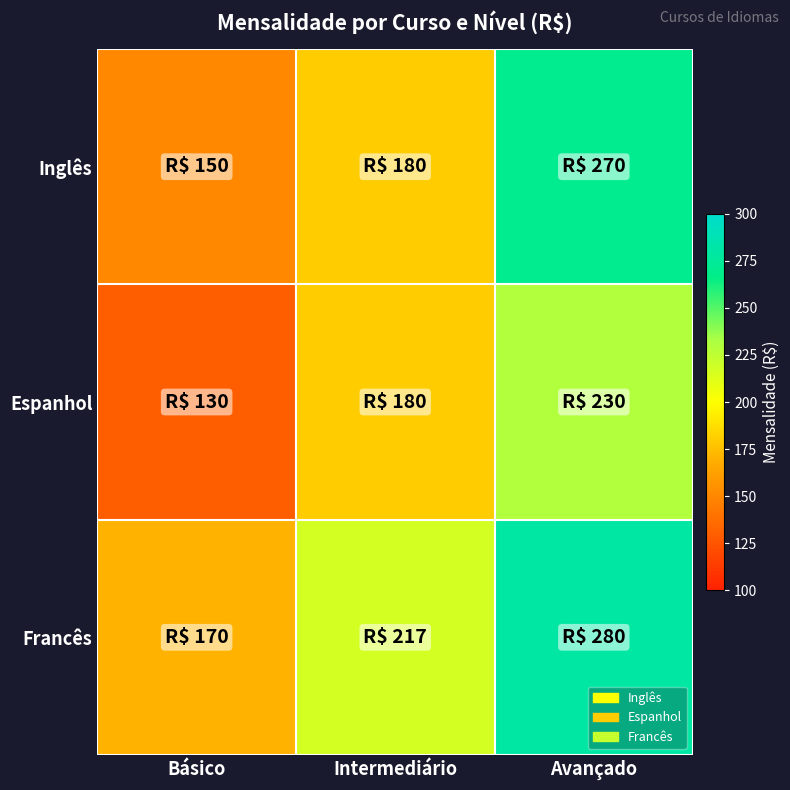

Count the number of data series in this chart.

3